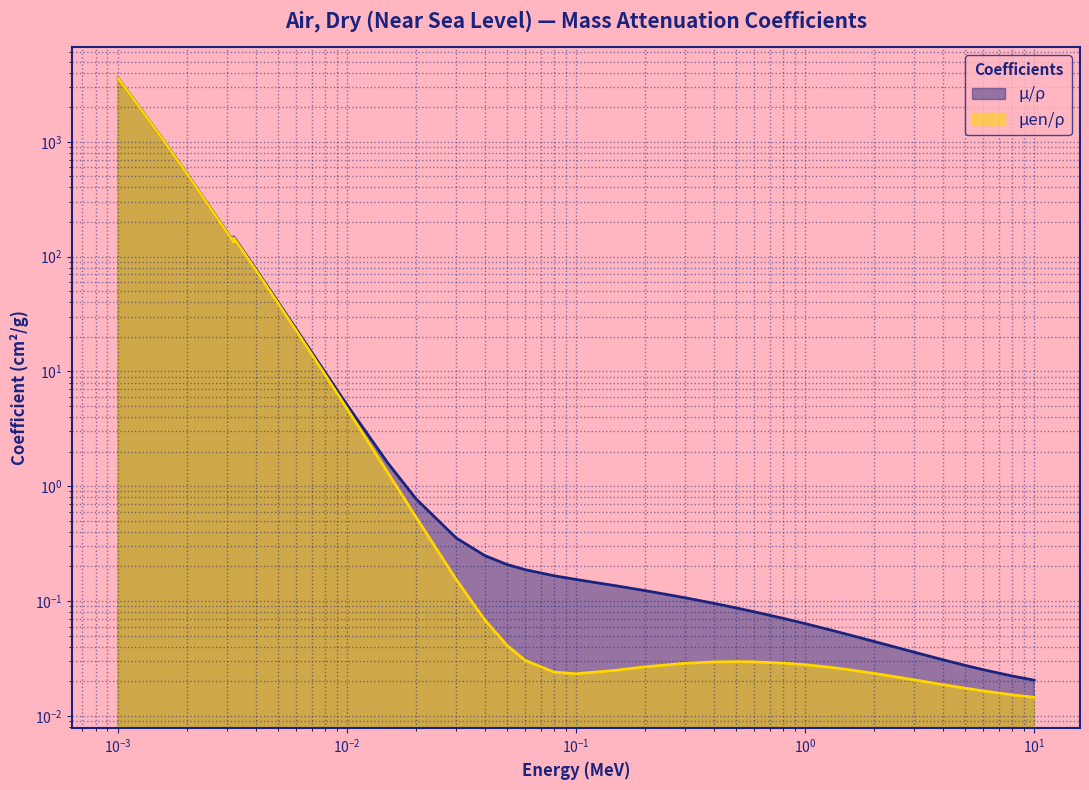

Is the value of muen_rho at 29 greater than the value of mu_rho at 26?

No